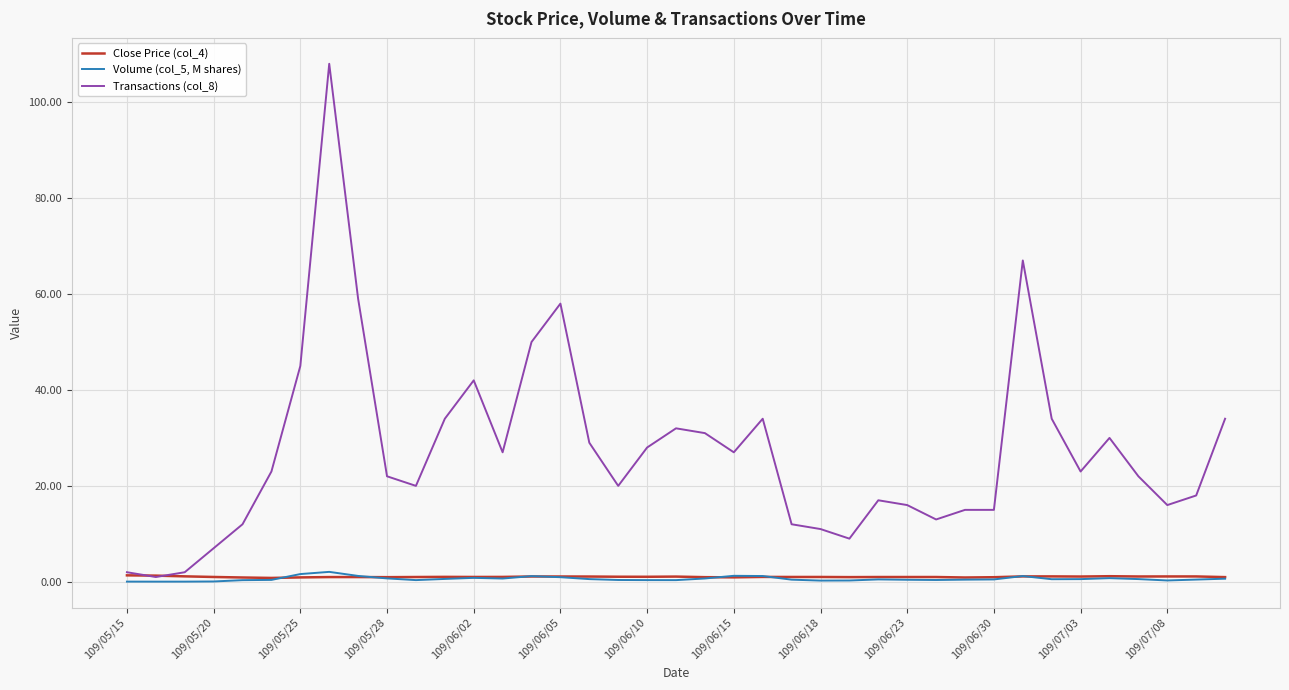

List the series in order of their peak value, highest first.

Transactions (col_8), Volume (col_5, M shares), Close Price (col_4)